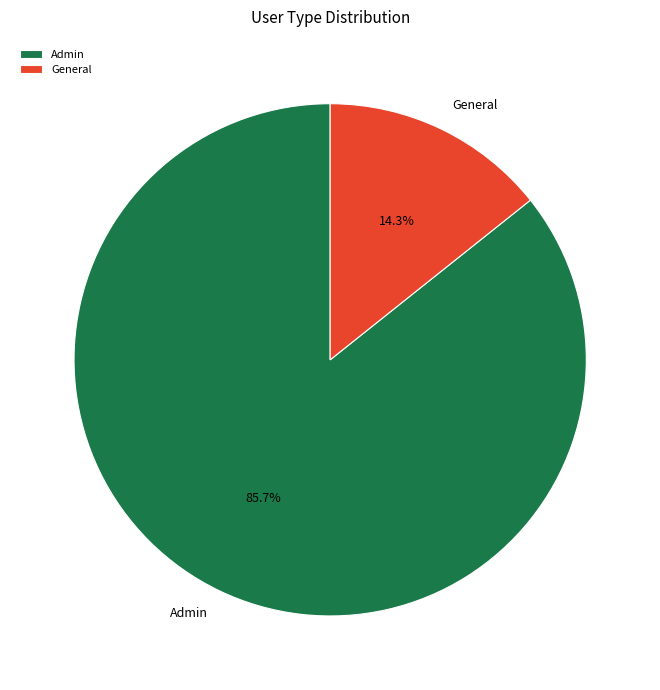

Is it true that Admin is 75% of the pie?

False